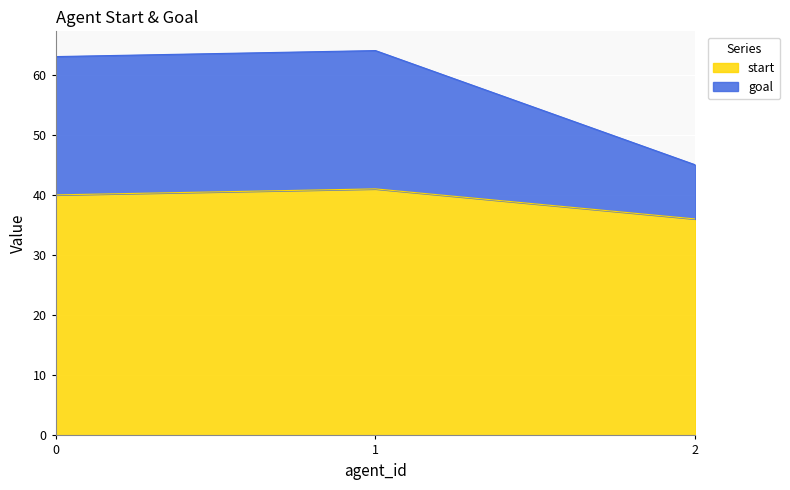

What is the average value of the start series?

39